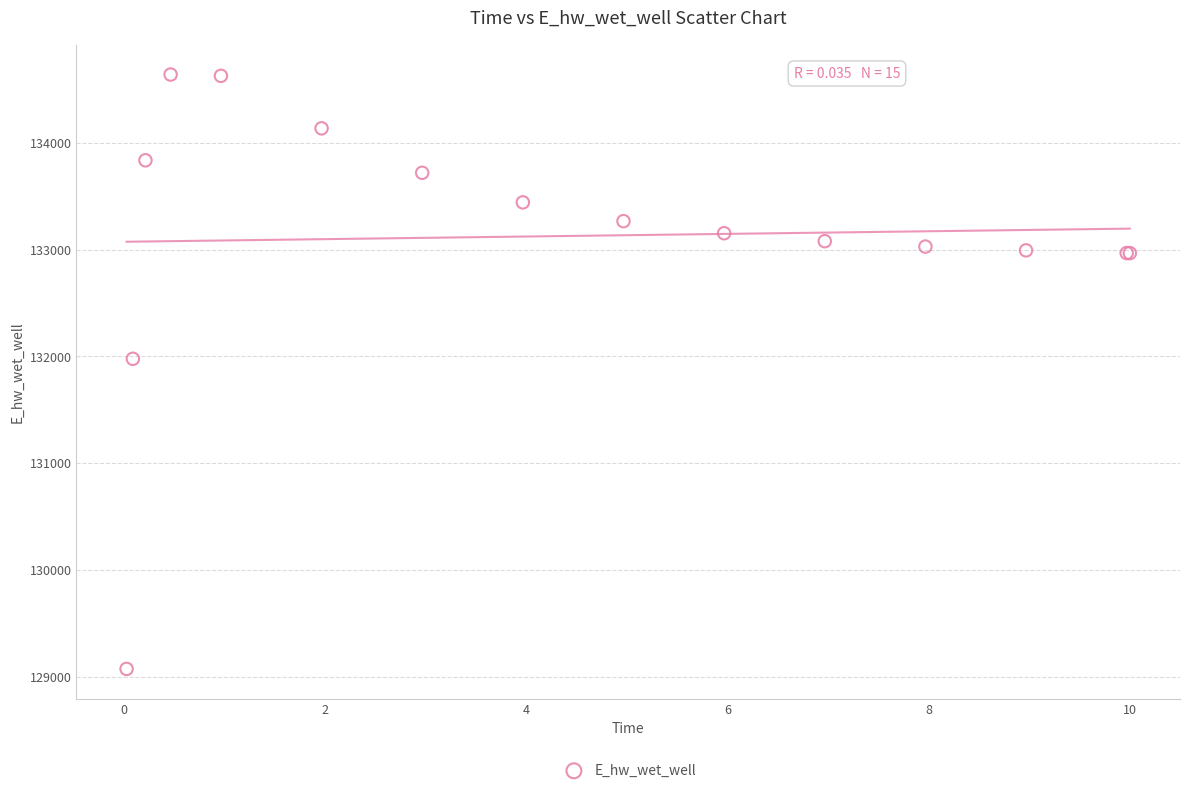

What Y value in the scatter plot is closest to 131857?

131978.3